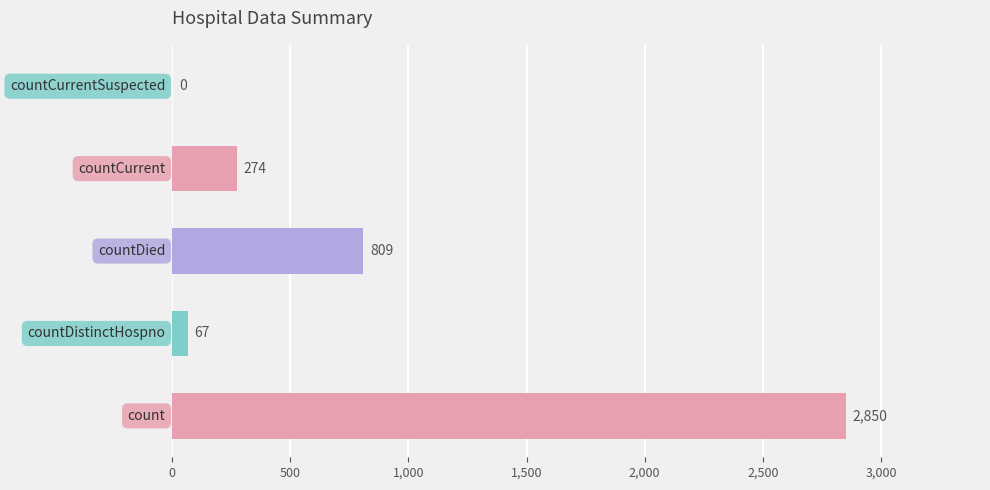

What is the maximum value shown in the chart?

2850